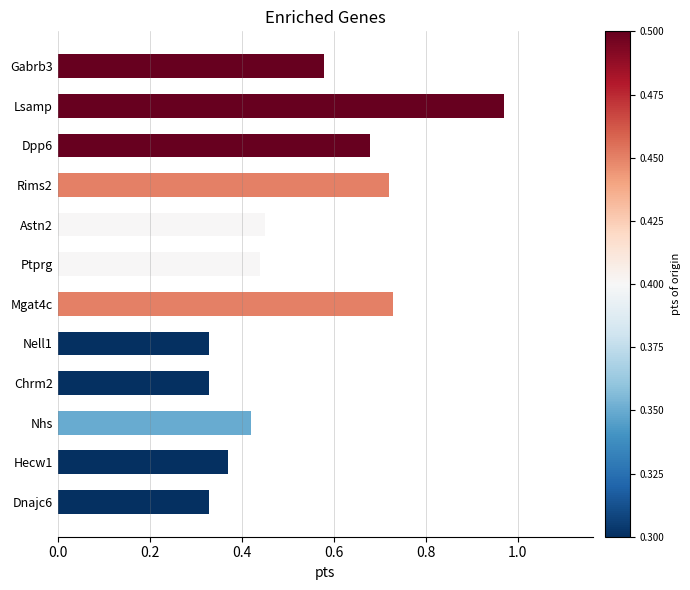

How many series are shown in this chart?

1